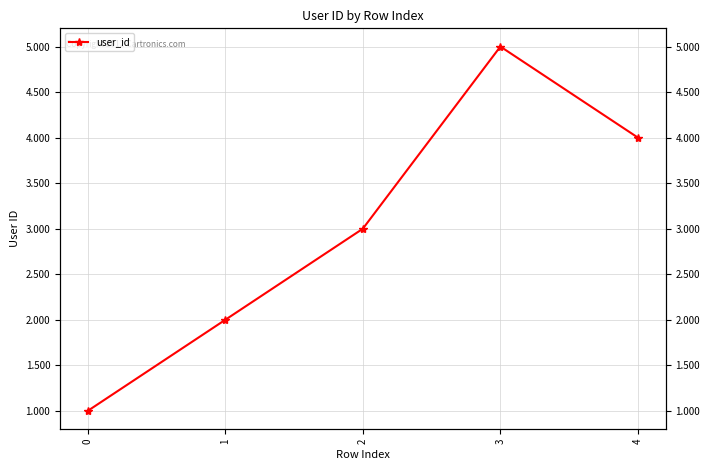

Does the chart display data point markers on the line(s)?

Yes